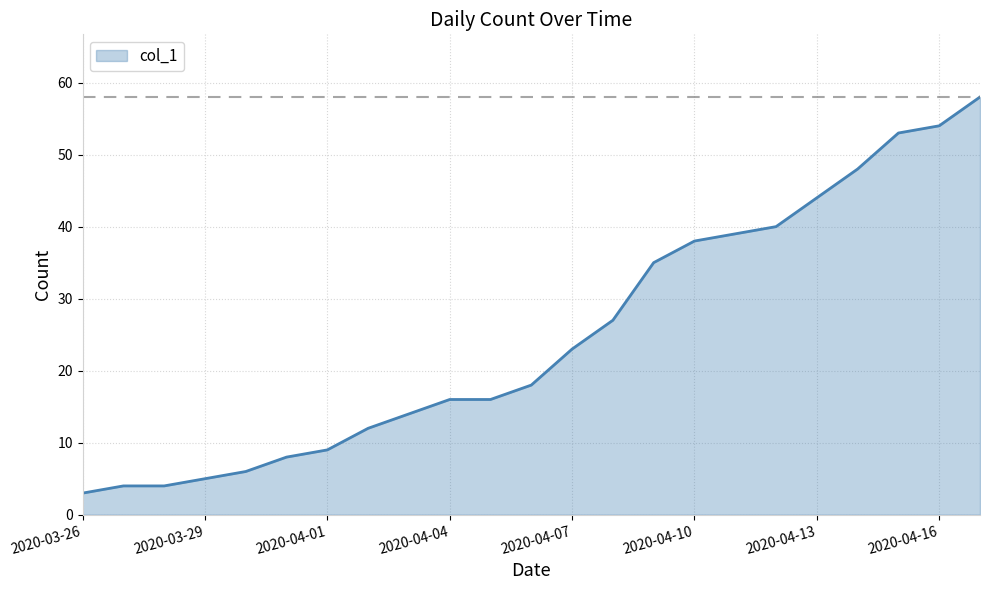

What is the smallest value displayed?

3